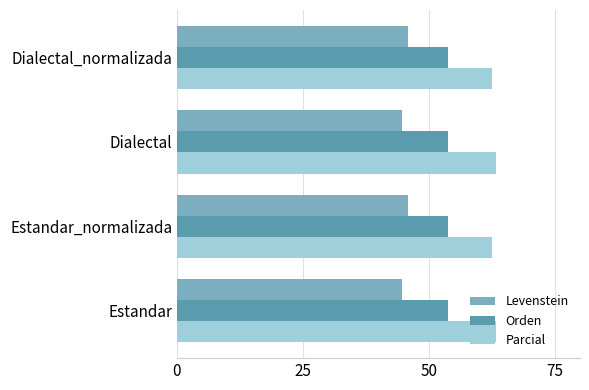

What is the average value of the Parcial series?

62.9